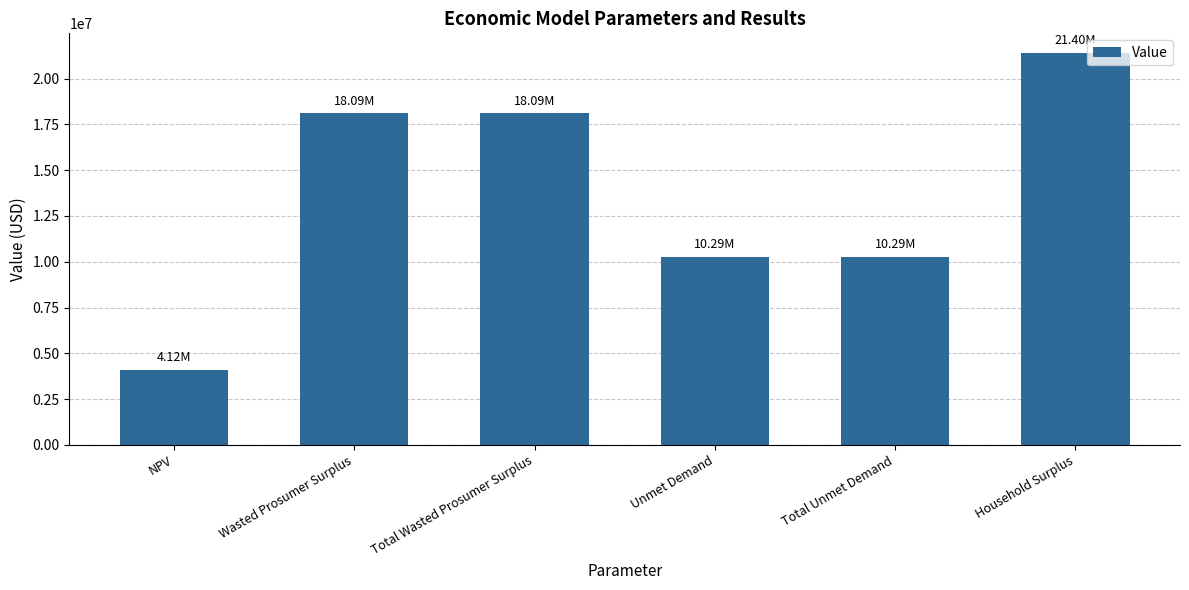

Between Unmet Demand and Wasted Prosumer Surplus, which is larger?

Wasted Prosumer Surplus